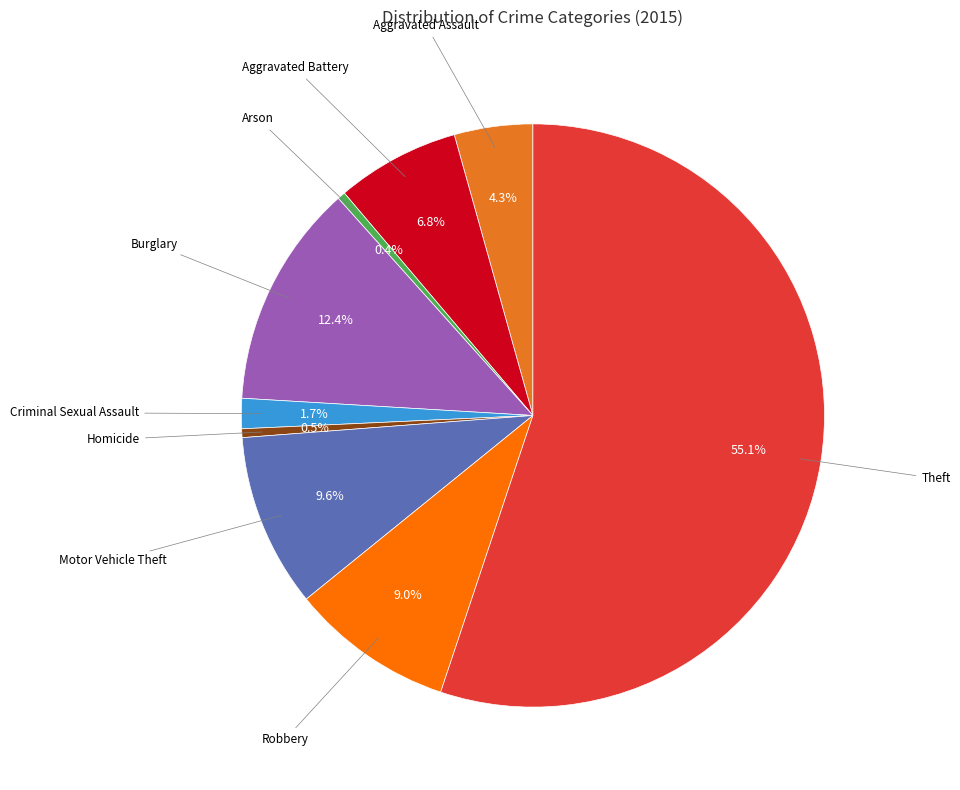

Is there a majority slice in this chart?

Yes